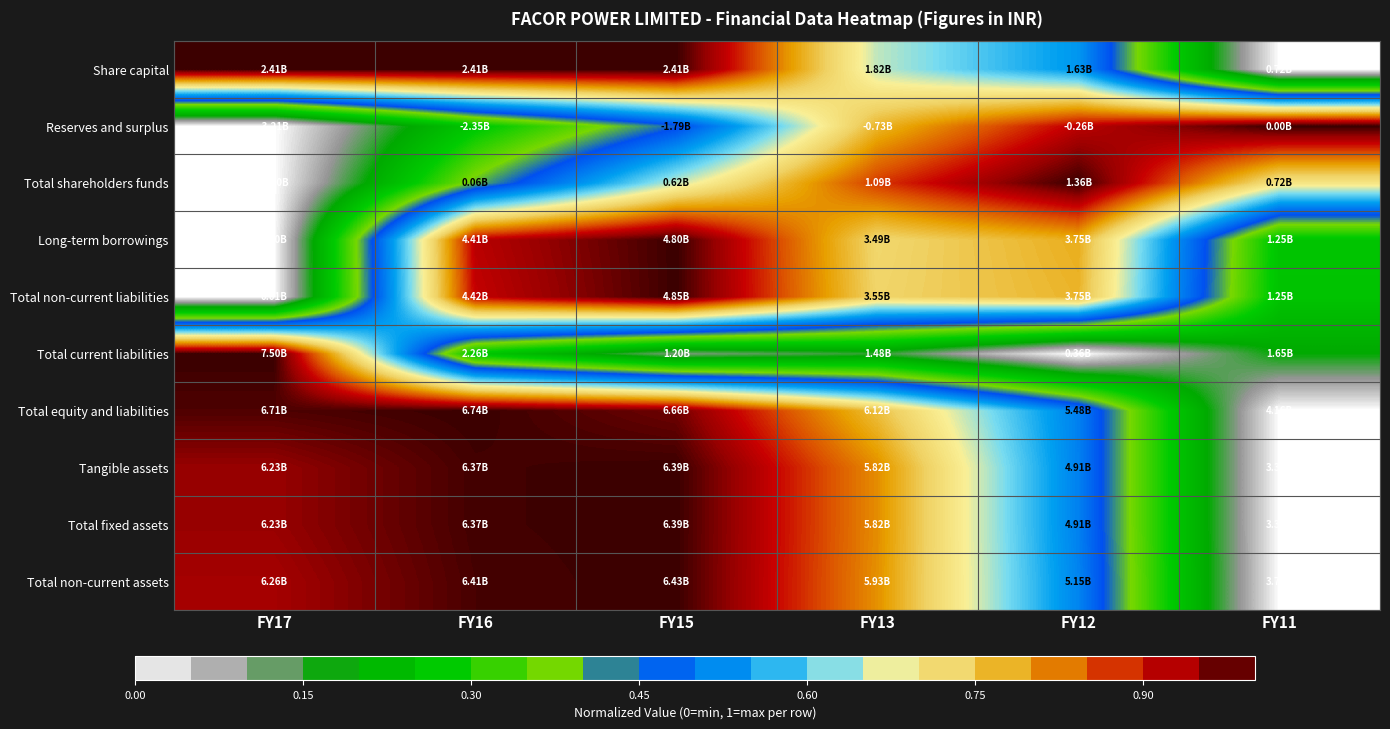

Reading right to left, what are all the values shown in this chart?

Share capital: FY11=0.0	FY12=0.5	FY13=0.7	FY15=1.0	FY16=1.0	FY17=1.0
Reserves and surplus: FY11=1.0	FY12=0.9	FY13=0.8	FY15=0.4	FY16=0.3	FY17=0.0
Total shareholders funds: FY11=0.7	FY12=1.0	FY13=0.9	FY15=0.7	FY16=0.4	FY17=0.0
Long-term borrowings: FY11=0.3	FY12=0.8	FY13=0.7	FY15=1.0	FY16=0.9	FY17=0.0
Total non-current liabilities: FY11=0.3	FY12=0.8	FY13=0.7	FY15=1.0	FY16=0.9	FY17=0.0
Total current liabilities: FY11=0.2	FY12=0.0	FY13=0.2	FY15=0.1	FY16=0.3	FY17=1.0
Total equity and liabilities: FY11=0.0	FY12=0.5	FY13=0.8	FY15=1.0	FY16=1.0	FY17=1.0
Tangible assets: FY11=0.0	FY12=0.5	FY13=0.8	FY15=1.0	FY16=1.0	FY17=0.9
Total fixed assets: FY11=0.0	FY12=0.5	FY13=0.8	FY15=1.0	FY16=1.0	FY17=0.9
Total non-current assets: FY11=0.0	FY12=0.5	FY13=0.8	FY15=1.0	FY16=1.0	FY17=0.9